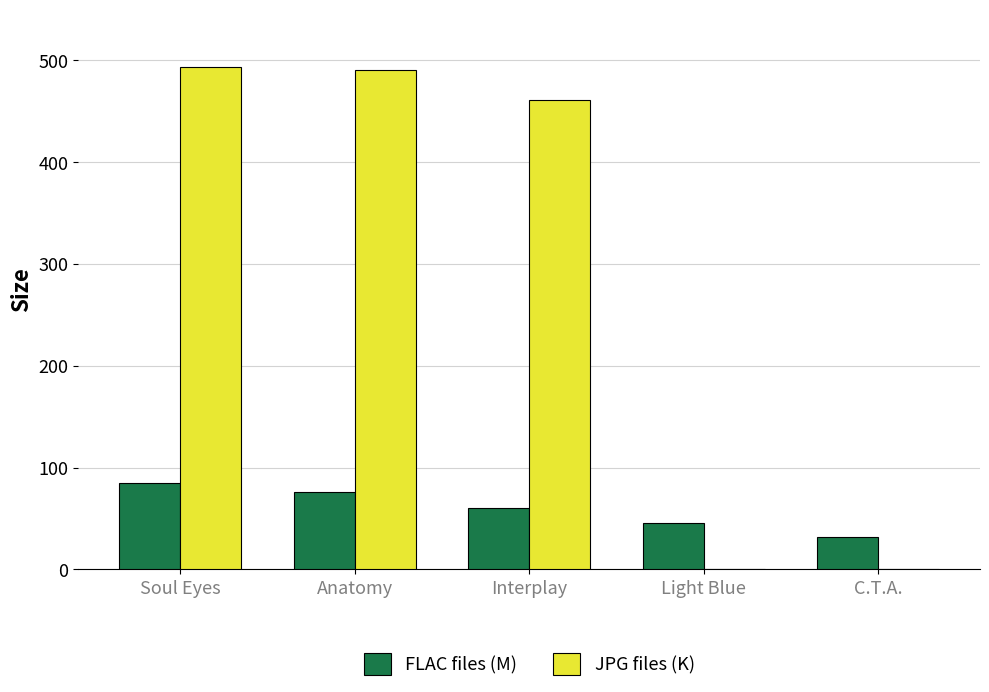

Reading left to right, what are all the values shown in this chart?

FLAC files (M): Soul Eyes=84.8	Anatomy=76.1	Interplay=60.4	Light Blue=45.8	C.T.A.=31.7
JPG files (K): Soul Eyes=493.1	Anatomy=490.6	Interplay=461.1	Light Blue=0.0	C.T.A.=0.0